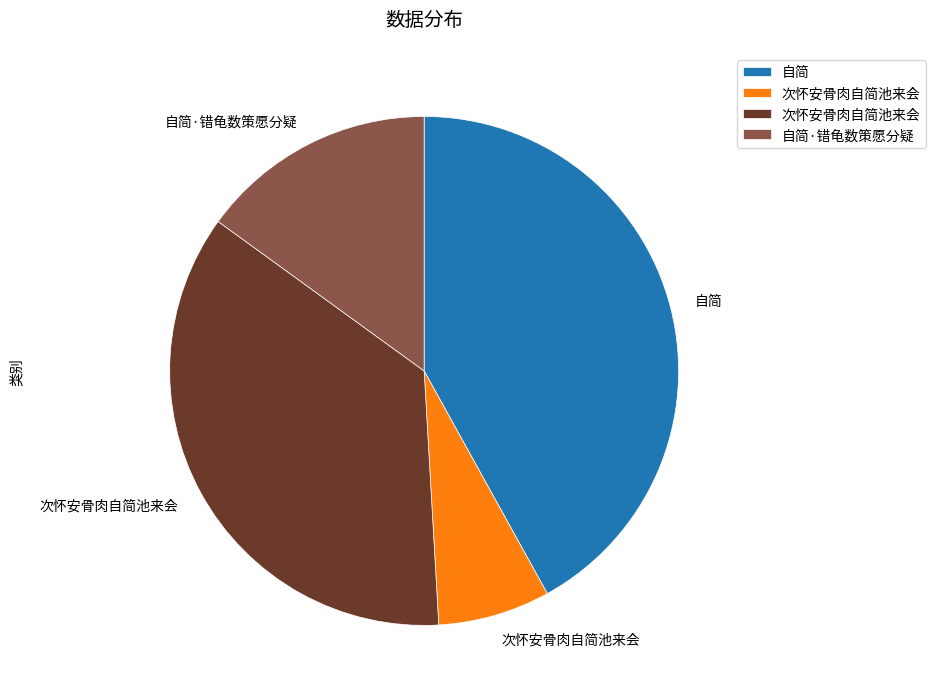

Does any single category account for the majority?

No